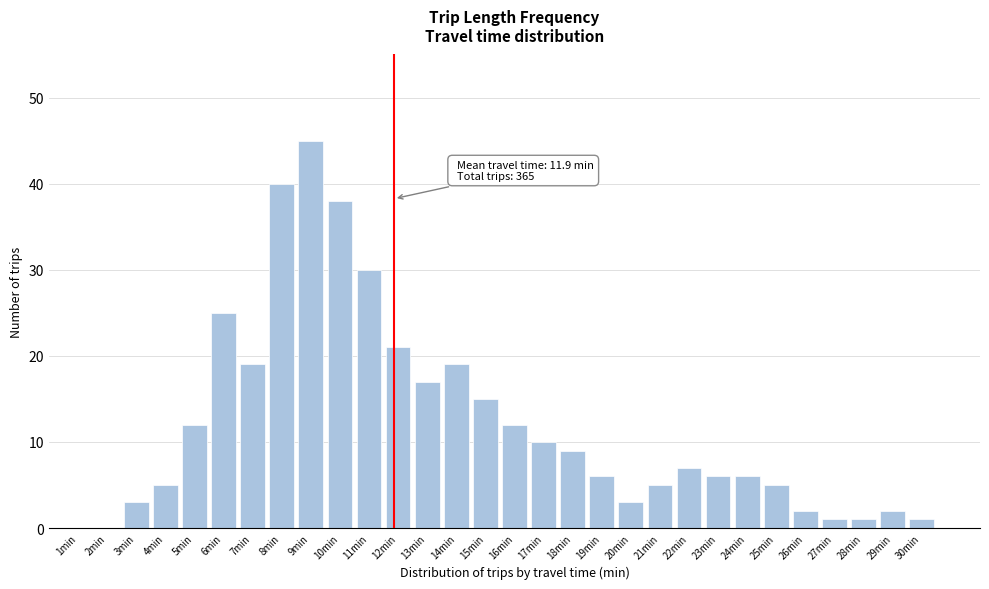

Reading left to right, what are all the values shown in this chart?

1min=0	2min=0	3min=3	4min=5	5min=12	6min=25	7min=19	8min=40	9min=45	10min=38	11min=30	12min=21	13min=17	14min=19	15min=15	16min=12	17min=10	18min=9	19min=6	20min=3	21min=5	22min=7	23min=6	24min=6	25min=5	26min=2	27min=1	28min=1	29min=2	30min=1